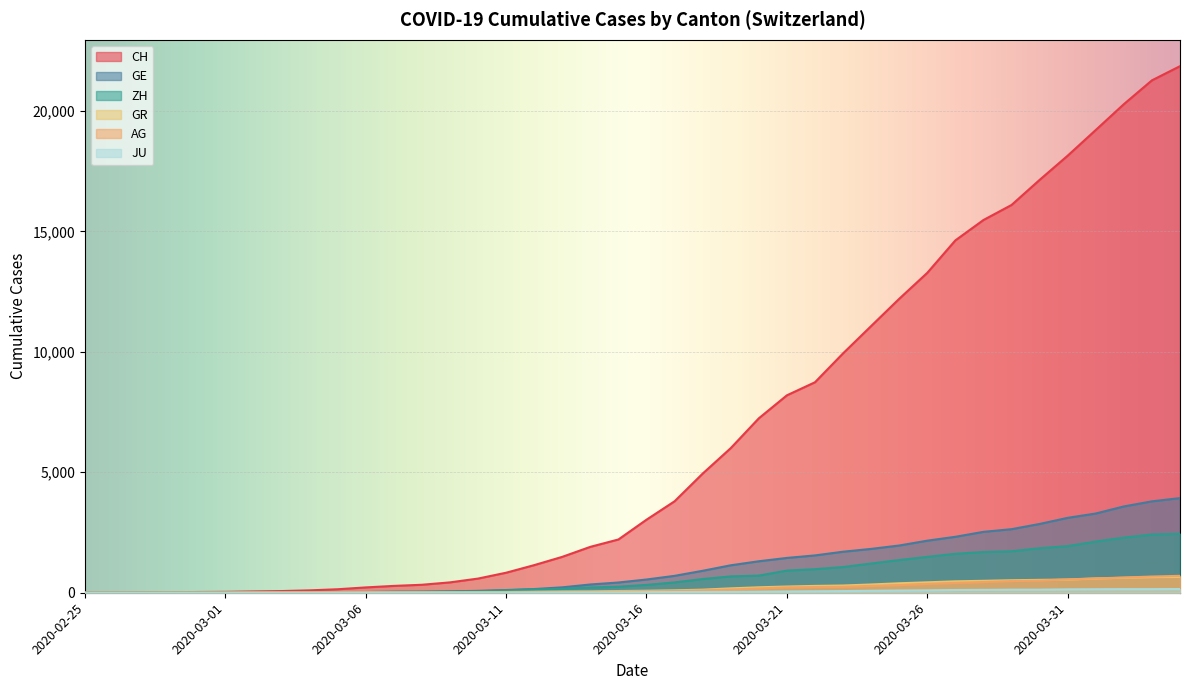

What is the value of the AG point at the 18th from the left?

30